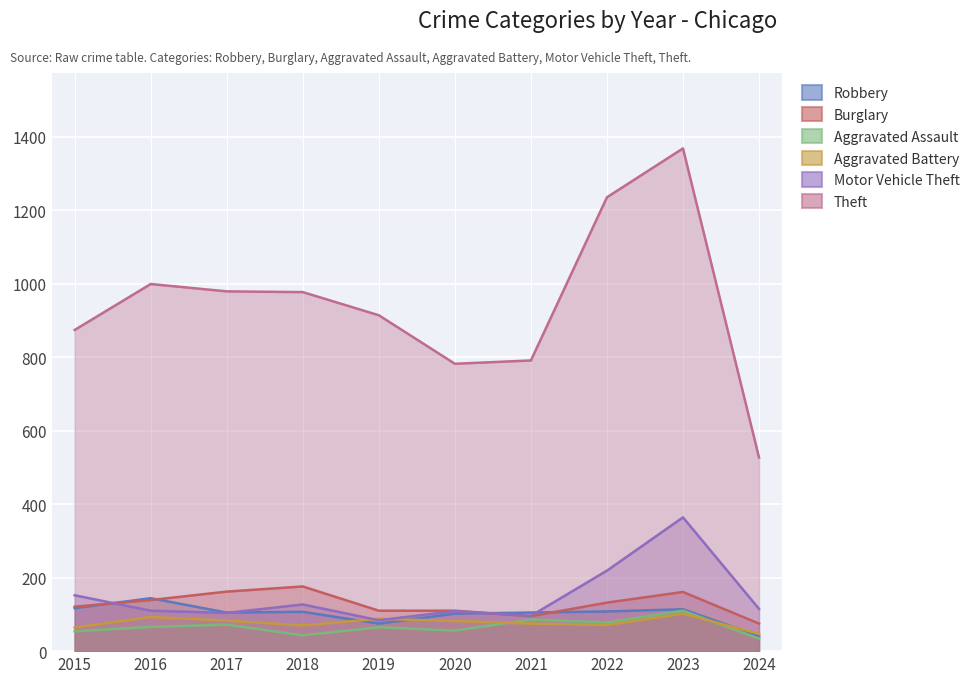

At 2015, list the series in order from largest to smallest.

Theft, Motor Vehicle Theft, Burglary, Robbery, Aggravated Battery, Aggravated Assault